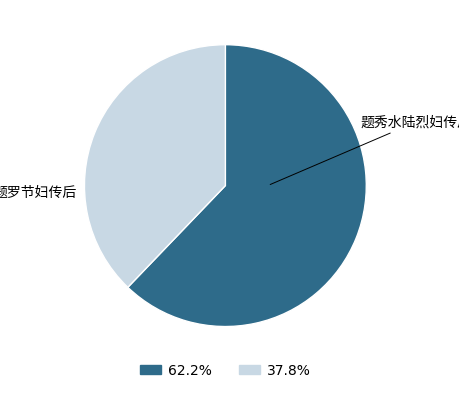

To the nearest percent, what is the difference between the 题罗节妇传后 and 题秀水陆烈妇传后 slice percentages?

24%